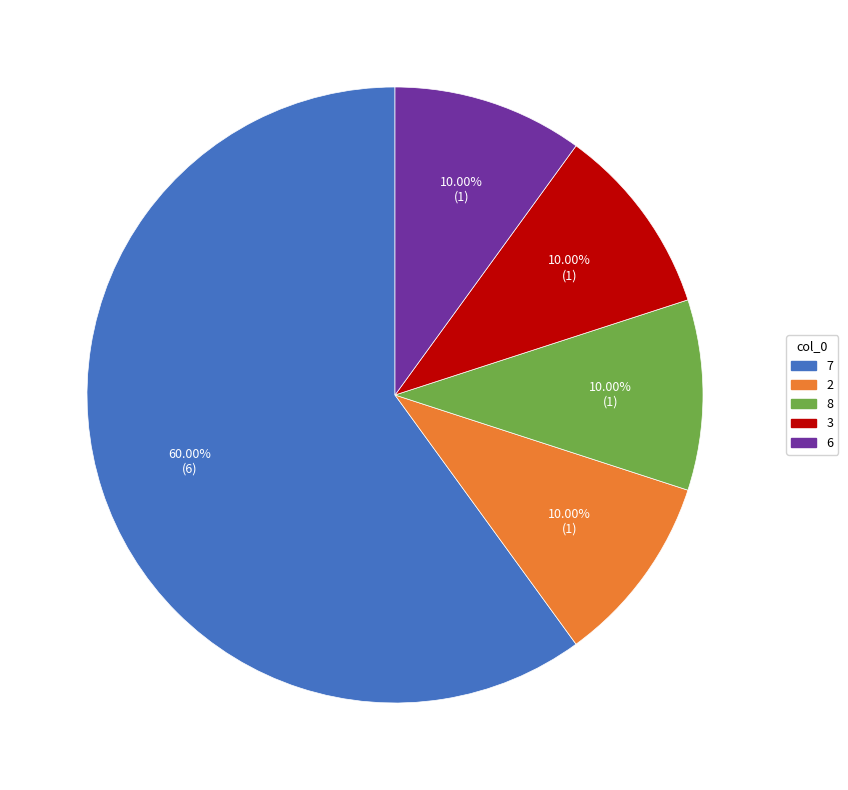

Approximately how many times larger is the value at 2 compared to 8?

1.0